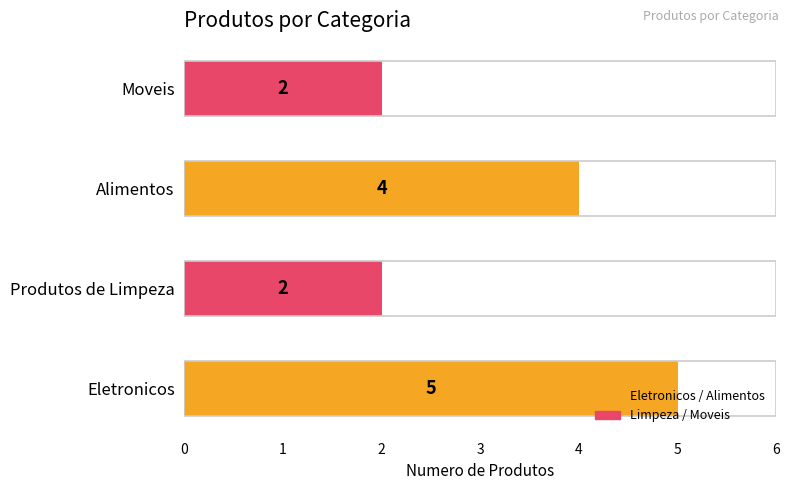

Count the values in the range 2 to 5.

4